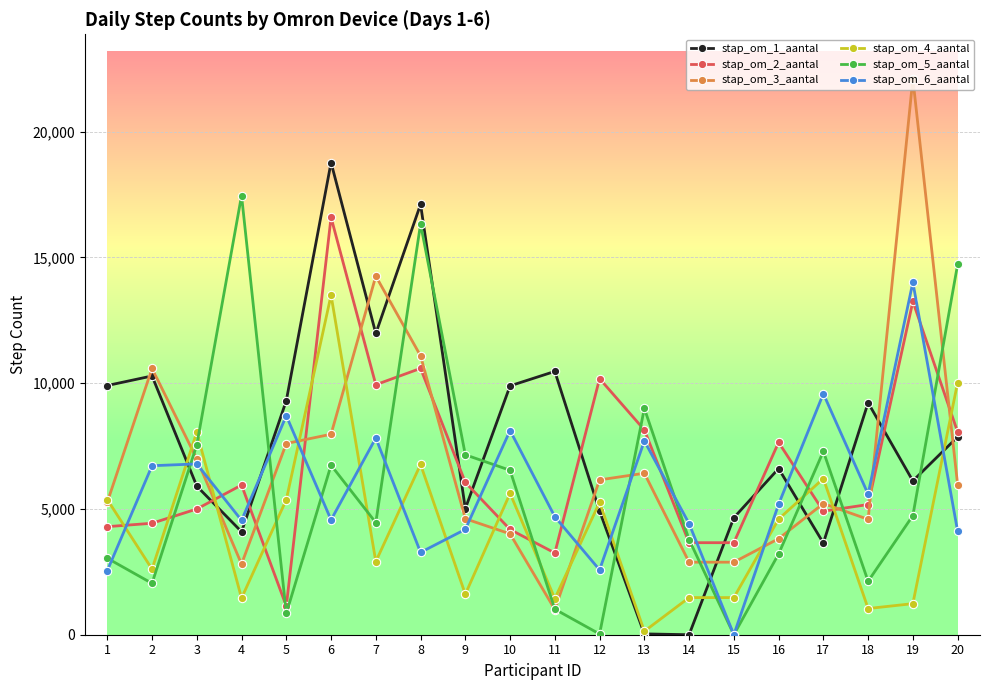

How many data points in stap_om_4_aantal are less than 4595?

10